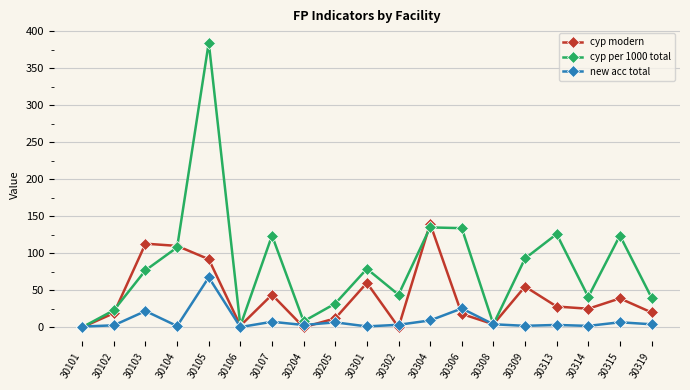

What is the sum of all cyp per 1000 total values?

1579.0